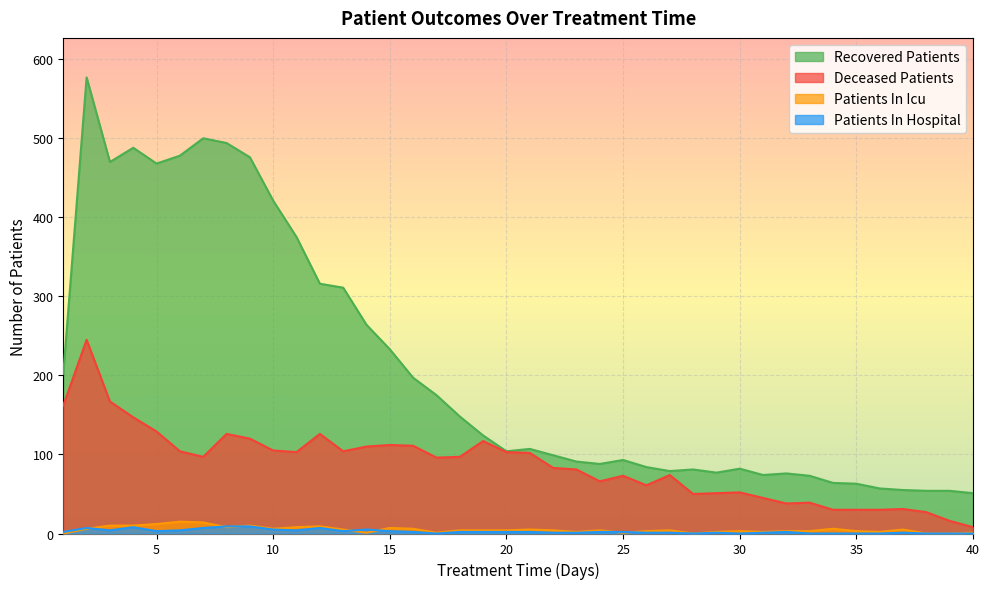

Is the value of patients_in_hospital at 25 greater than the value of patients_in_icu at 19?

No